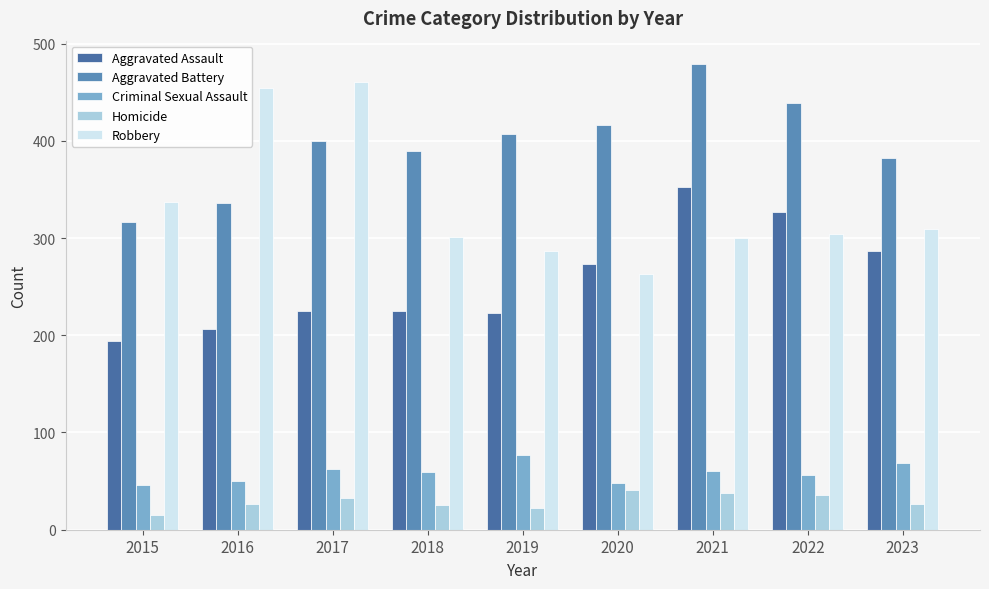

At which label is Aggravated Assault closest to 273?

2020